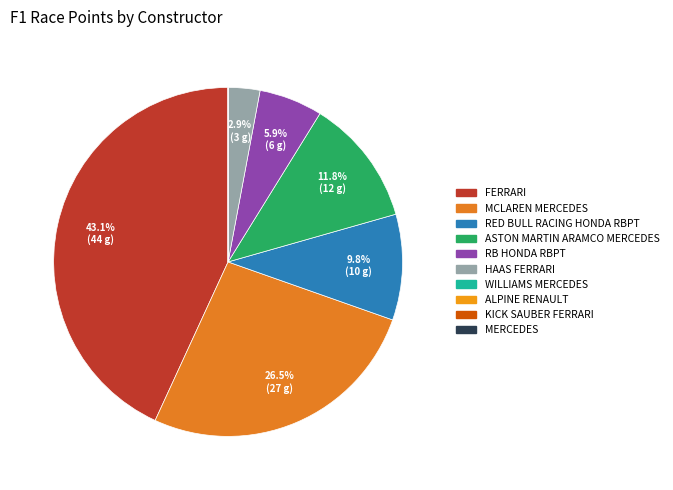

How many segments does this pie chart have?

10